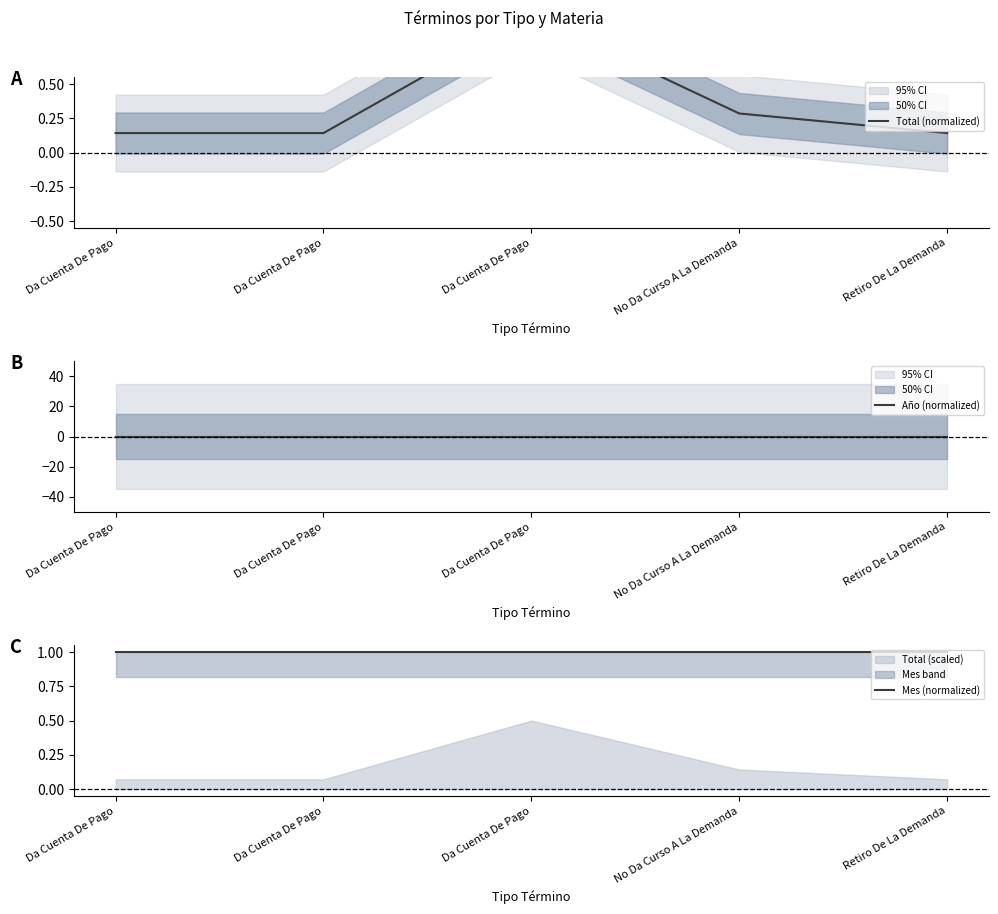

Rank the series by their maximum value, from lowest to highest.

Año (normalized), Total (normalized), Mes (normalized)